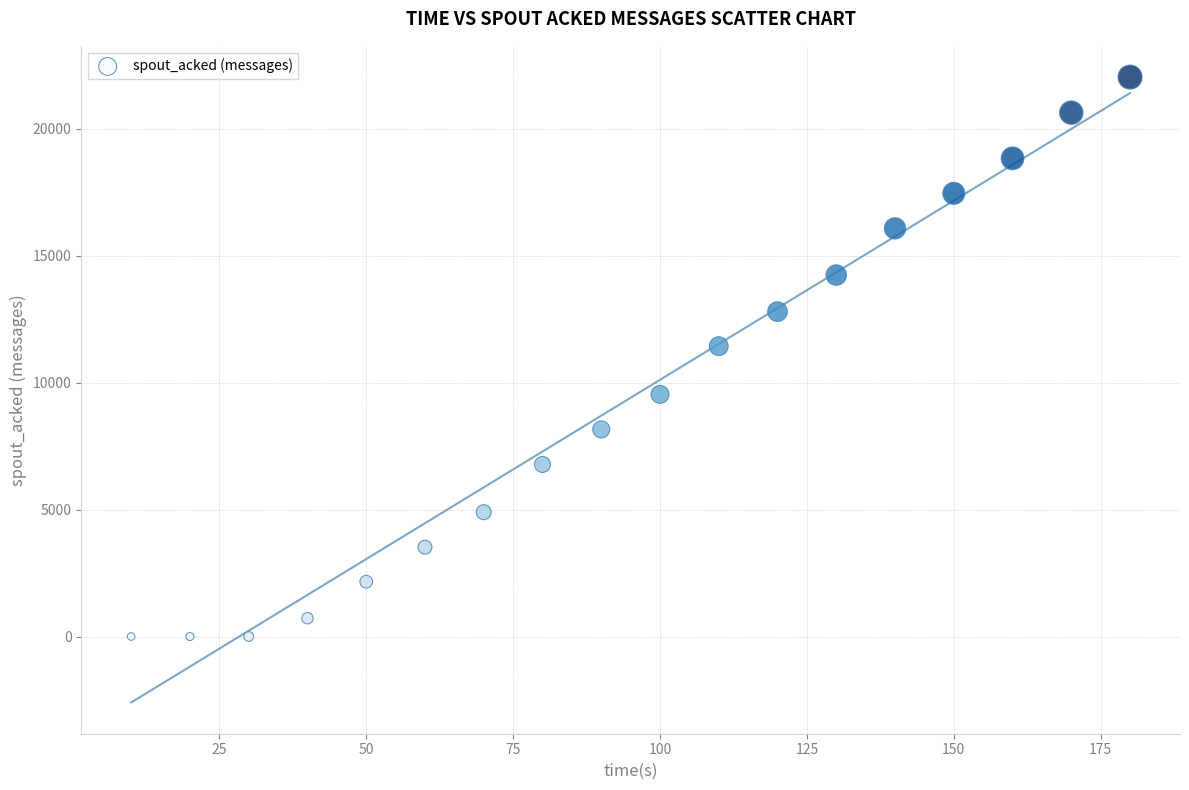

What Y value in the scatter plot is closest to 11020?

11440